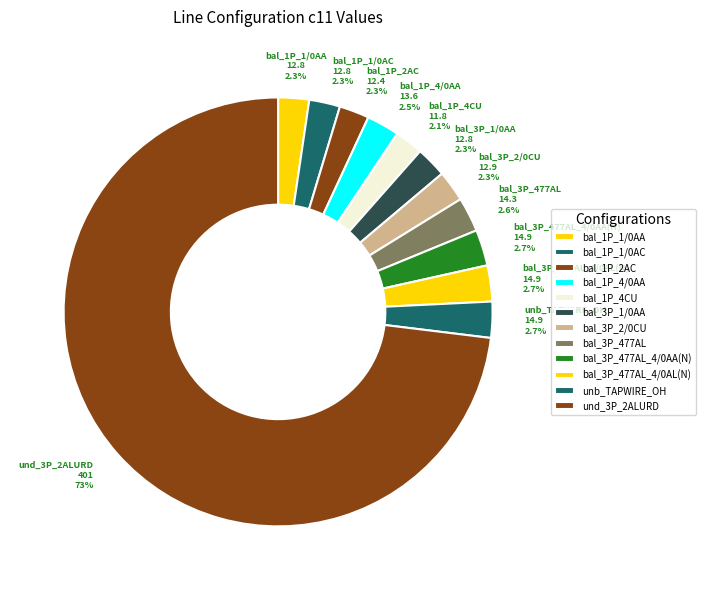

How many slices are in this pie chart?

12